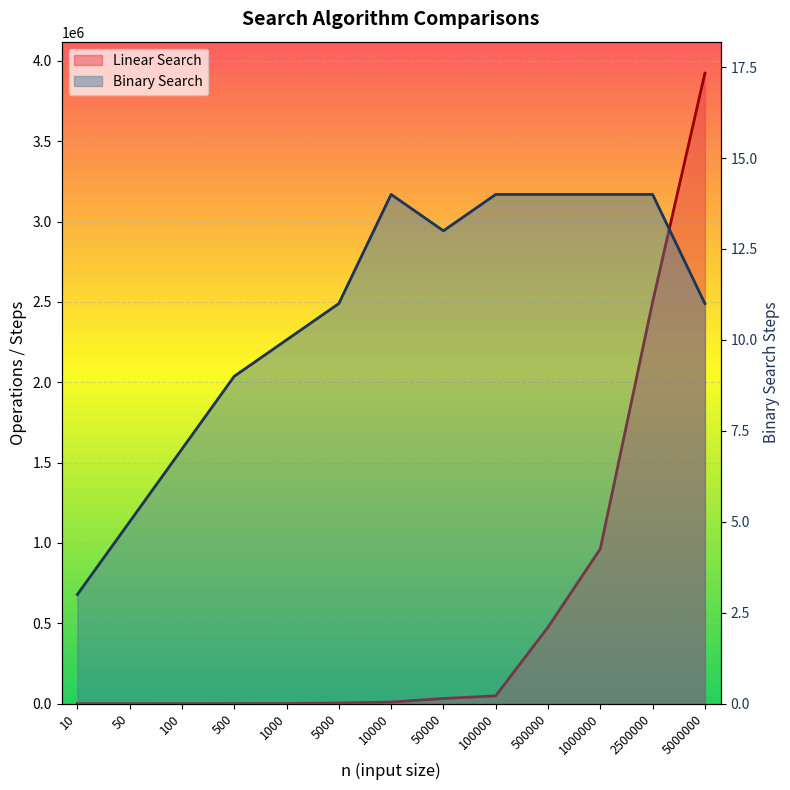

The Binary Search series shows 19 at 5000. True or false?

False